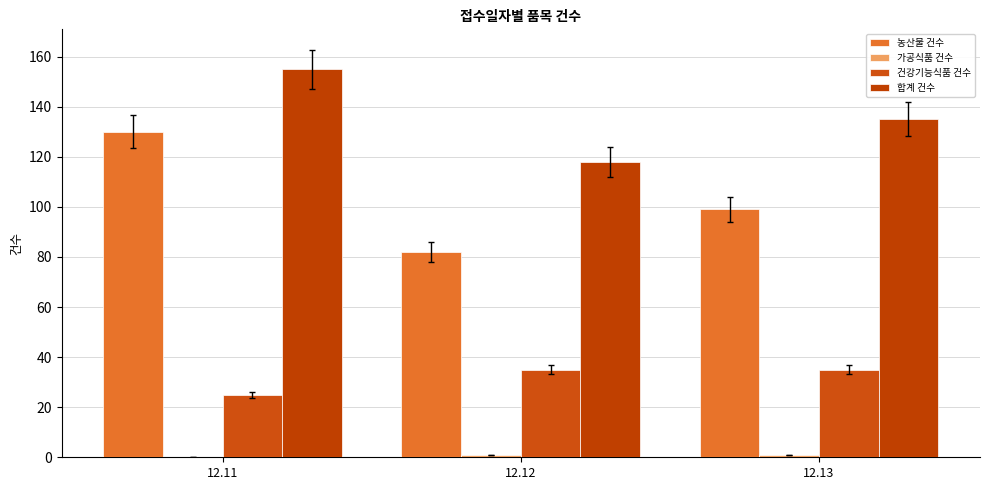

Which series has the largest range (max minus min)?

농산물 건수